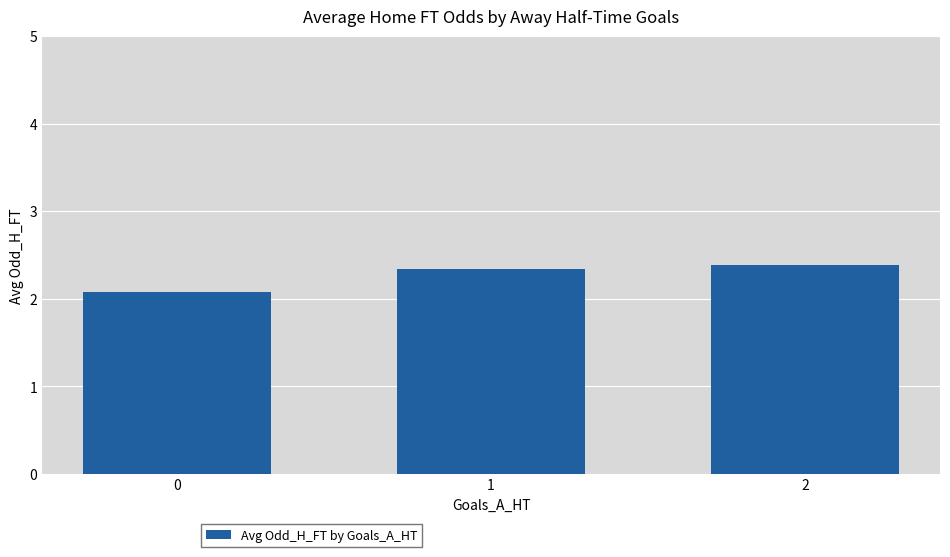

Approximately how many times larger is the value at 2 compared to 0?

1.1